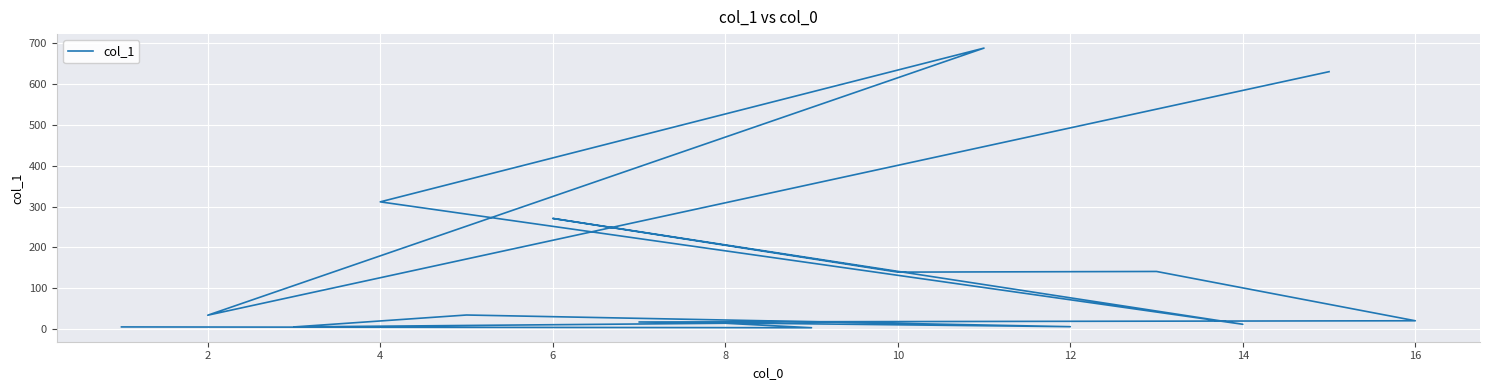

The value at 6 is 356.1. True or false?

False